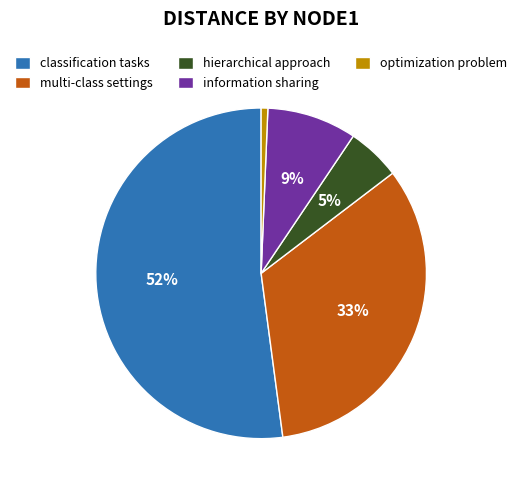

Do information sharing and optimization problem together represent more than half of the pie?

No